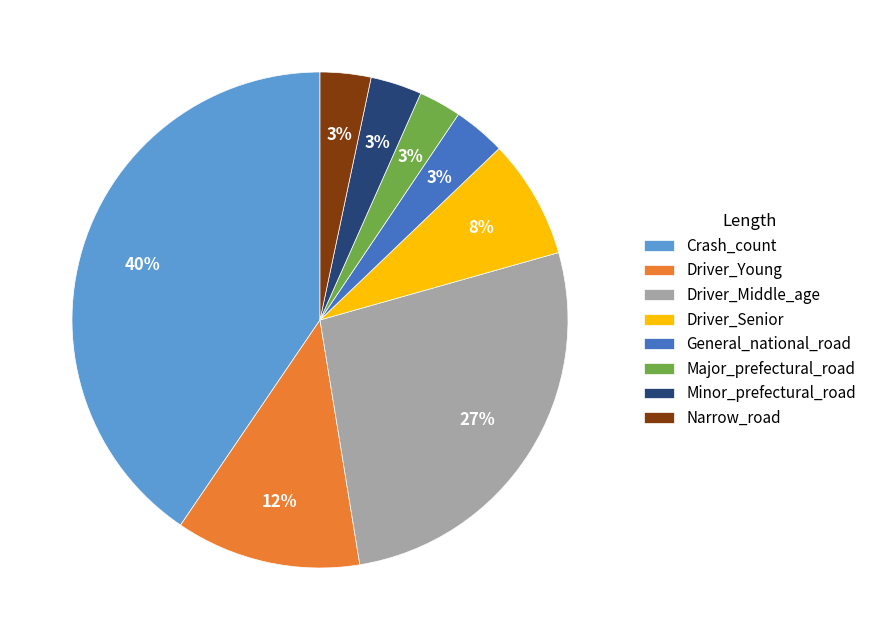

True or false: Driver_Young accounts for 12% of the total.

True